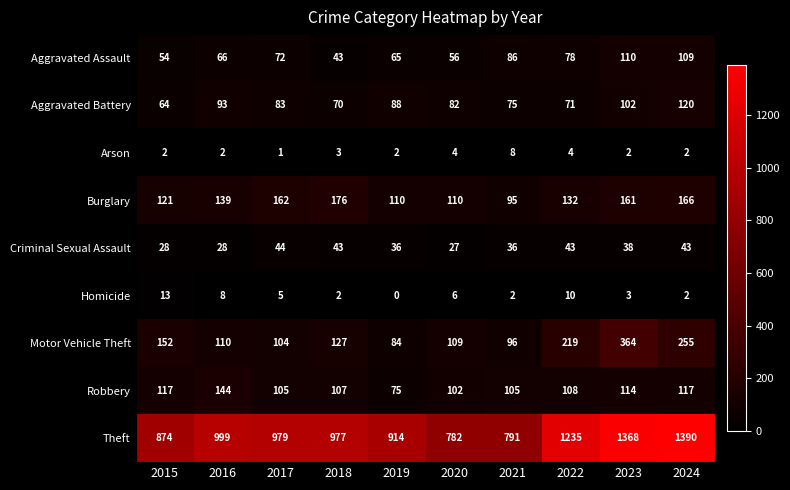

What is the difference between the Theft values at 2020 and 2016?

217